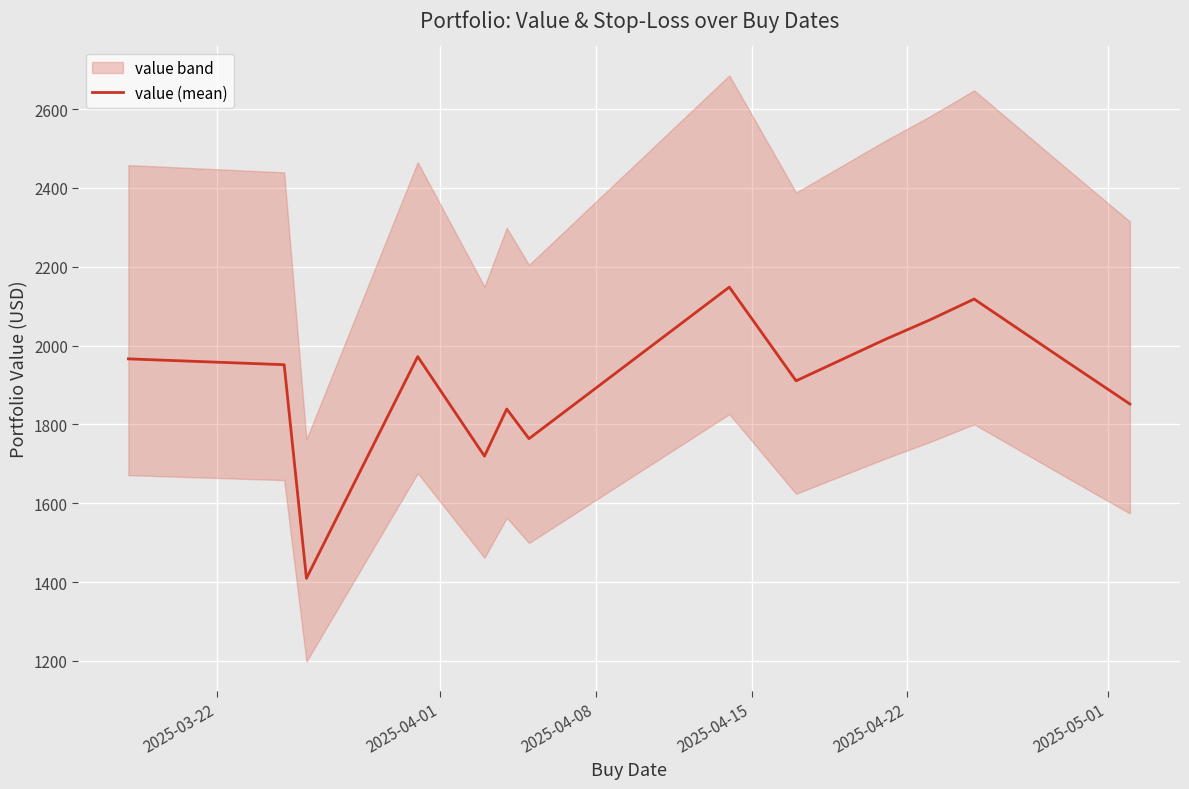

What is the lowest value of the value (mean) series?

1409.5